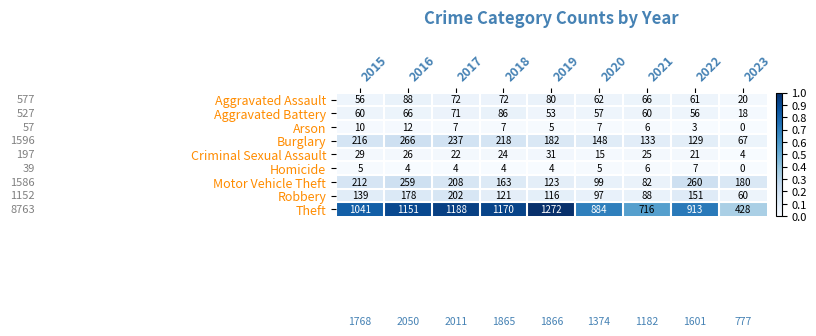

Rank the series by their maximum value, from highest to lowest.

Theft, Burglary, Motor Vehicle Theft, Robbery, Aggravated Assault, Aggravated Battery, Criminal Sexual Assault, Arson, Homicide